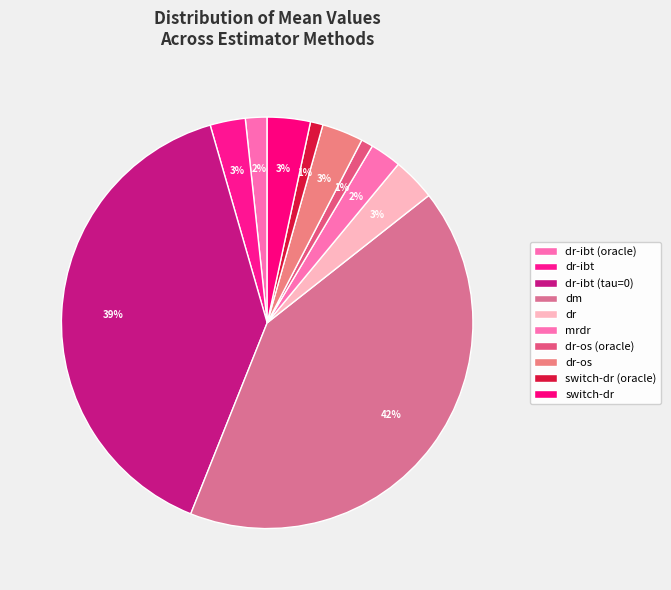

Count the number of slices in the pie.

10